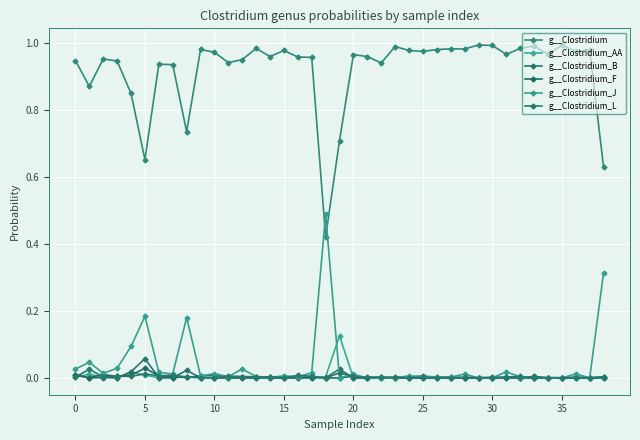

True or false: g__Clostridium_B has more than 2 points higher than both neighbors.

True